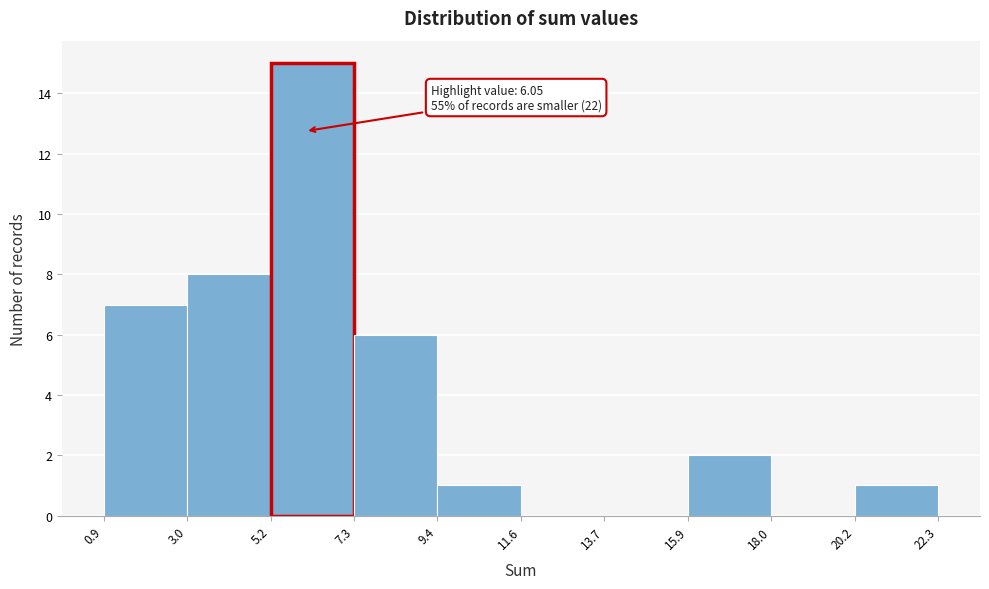

Which range on the x-axis has the tallest bar?

5.2 to 7.3